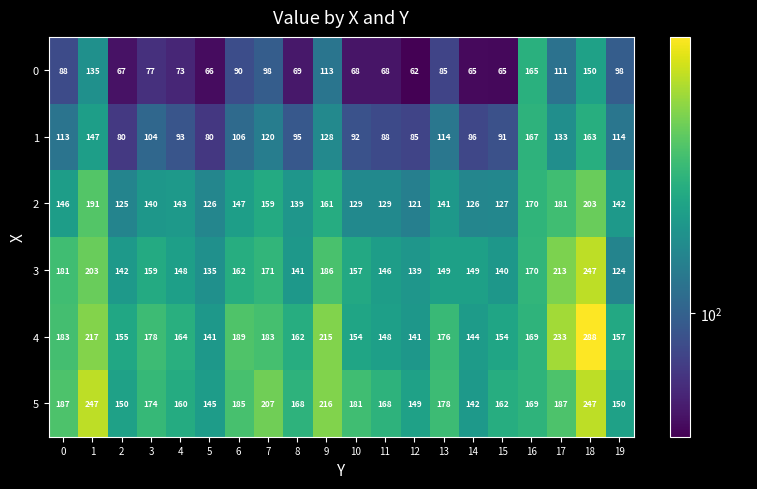

Count the number of data series in this chart.

6